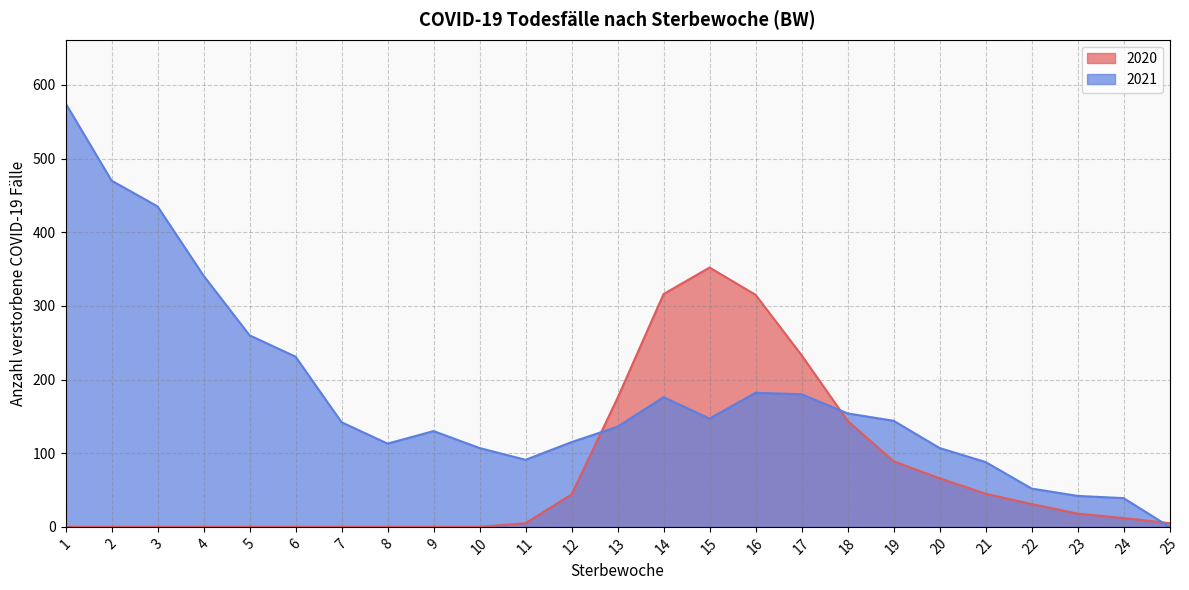

What are all the series names shown in the legend?

2020, 2021